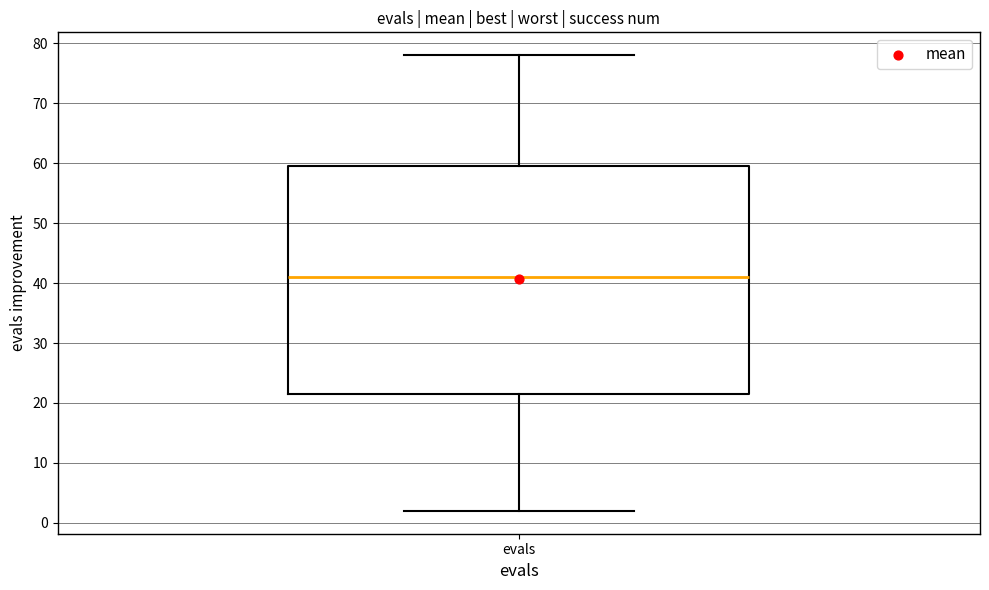

Read this box plot against the y-axis: the position of the median line, the range covered by the box, and the ends of both whiskers. The values are not printed on the chart, so give them approximately, as read against the axis.

median 41, box 22 to 60, whiskers 2 to 78